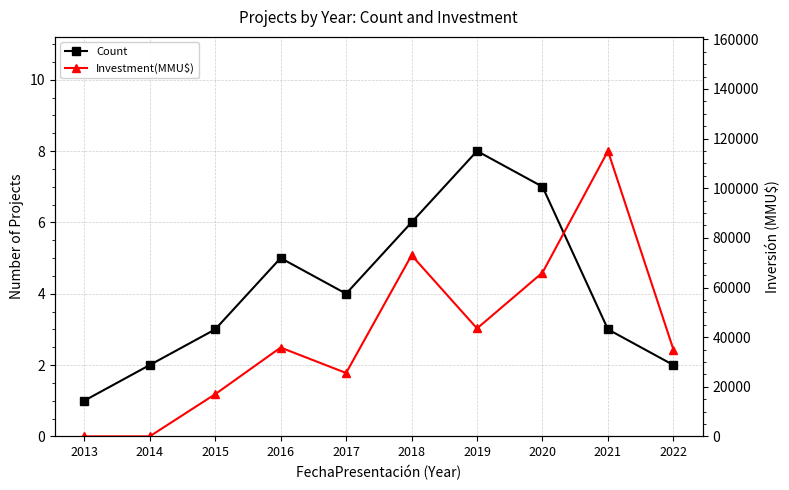

How many intersections are there between Investment(MMU$) and Count?

1